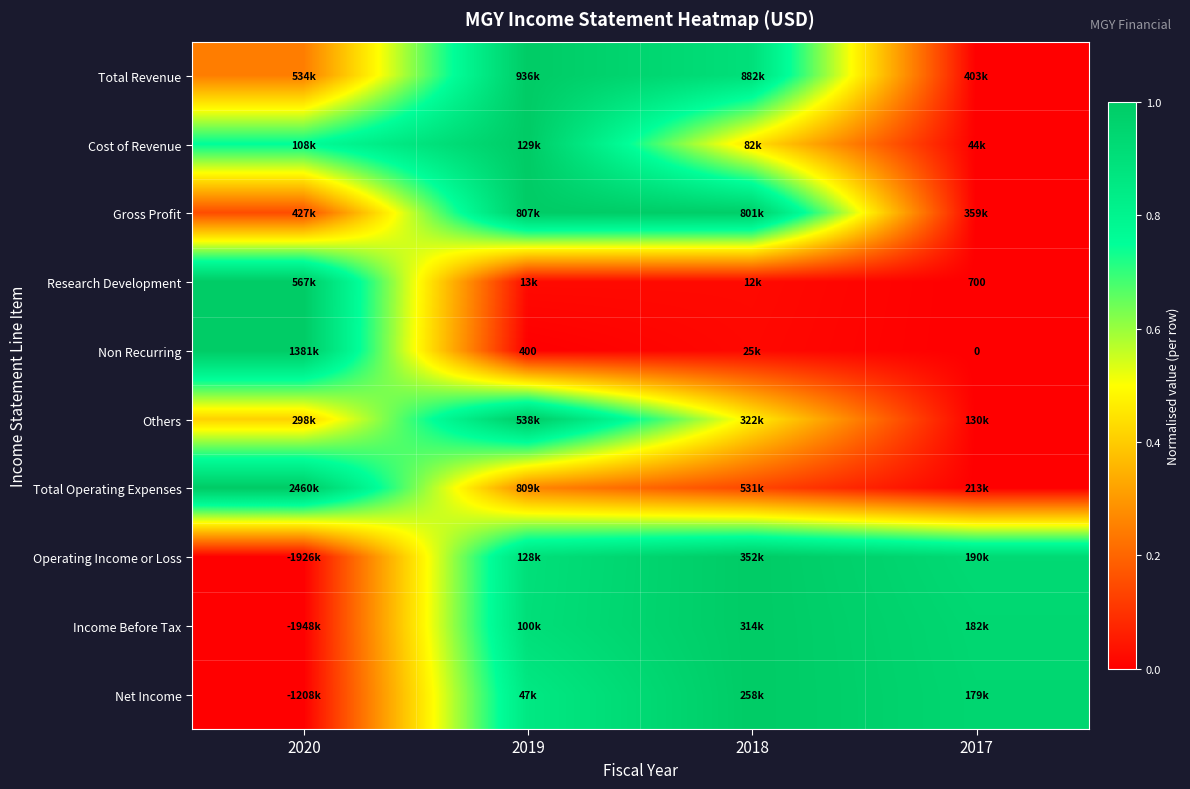

Which category has the highest value in the Cost of Revenue series?

2019